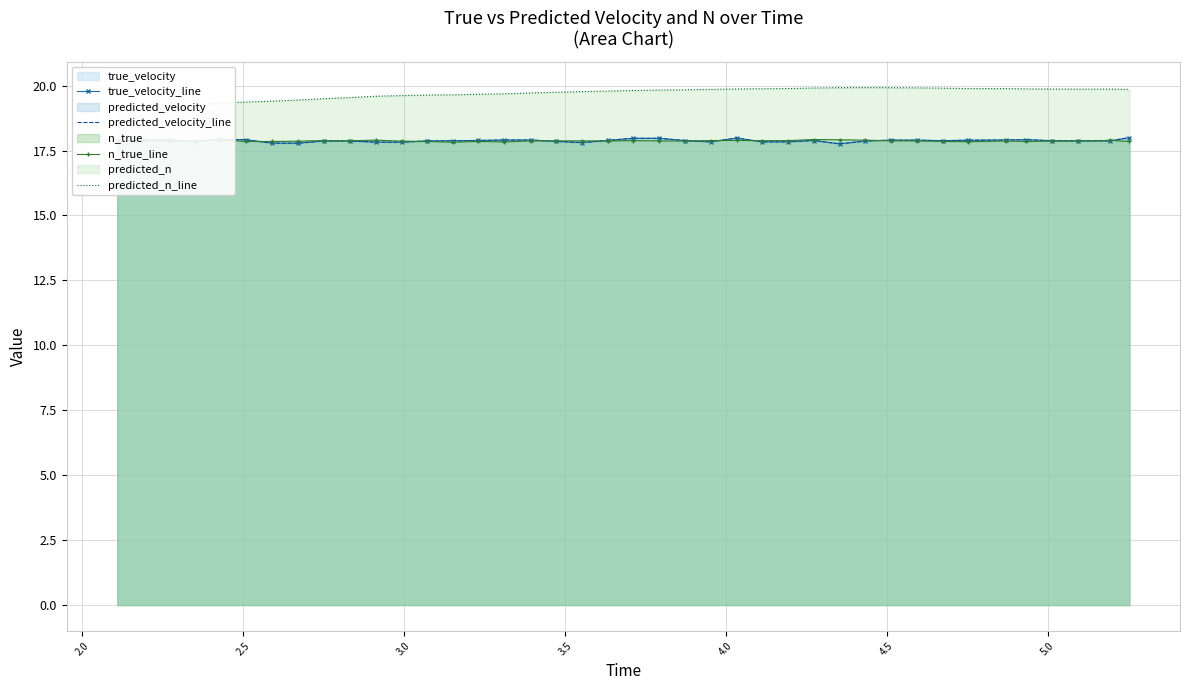

What is the value of the predicted_n_line point at the 36th from the left?

19.9